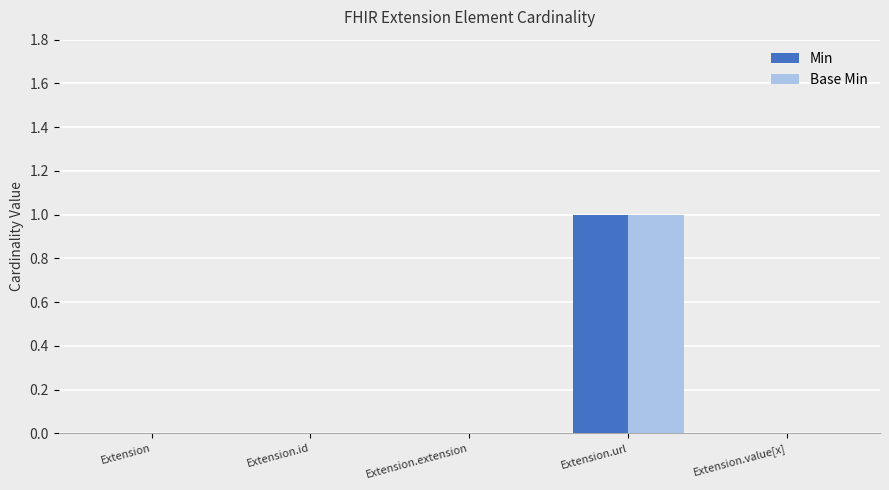

True or false: Base Min has a value of -1 at Extension.id.

False